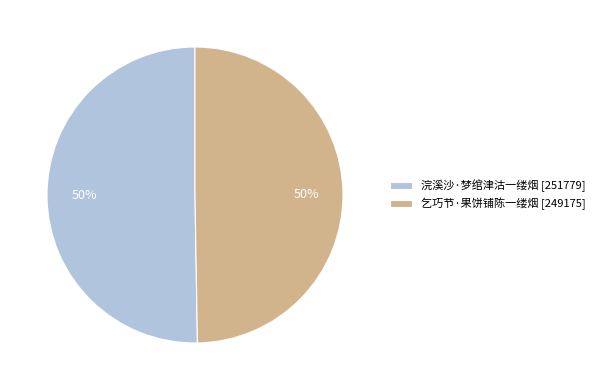

Combined, do 乞巧节·果饼铺陈一缕烟 [249175] and 浣溪沙·梦绾津沽一缕烟 [251779] account for over 50%?

Yes